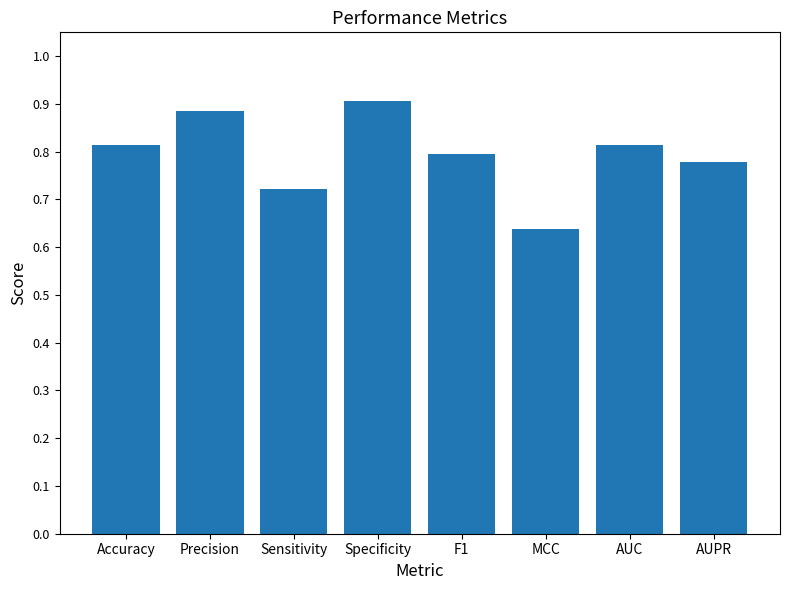

The value at Accuracy is 1.2. True or false?

False